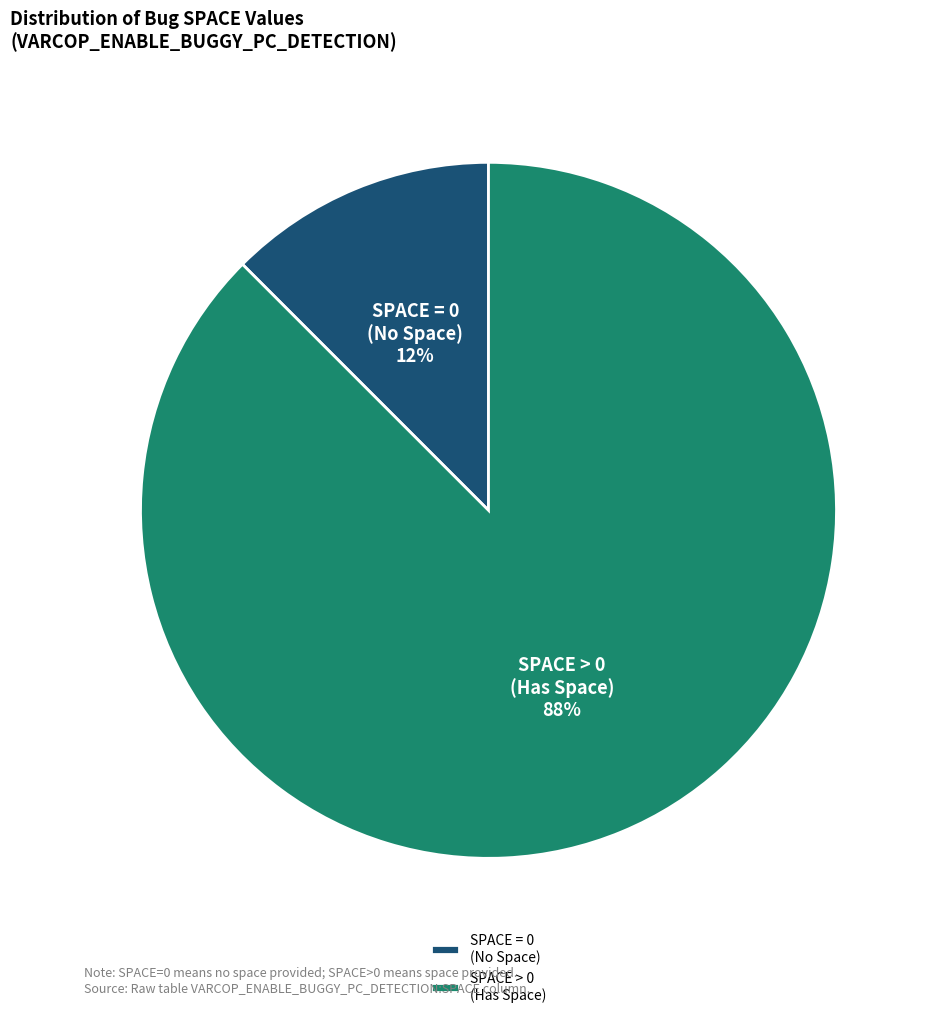

Which slice is the largest?

SPACE > 0 (Has Space)